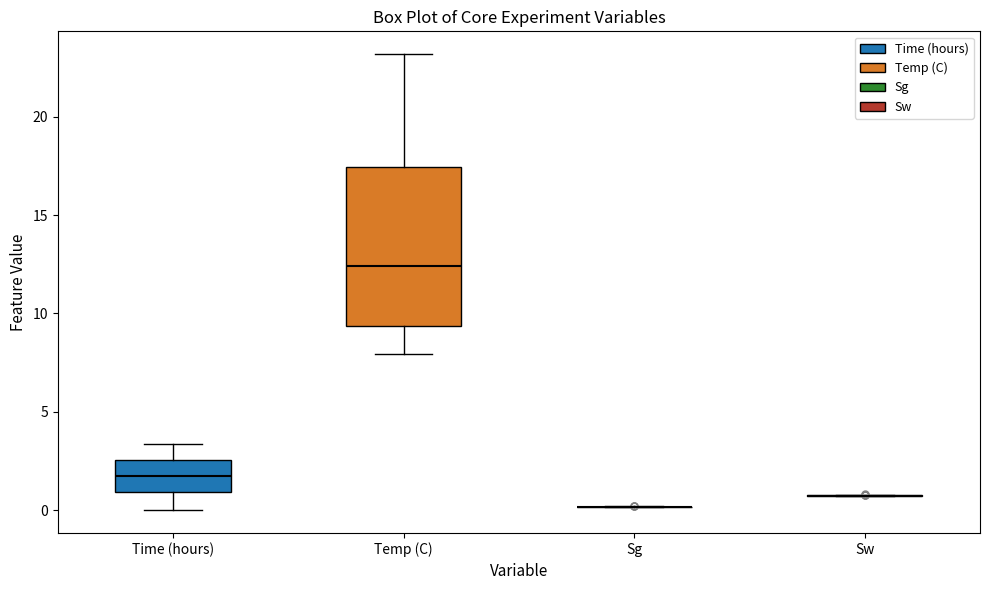

Where does the lower whisker of the box for Temp (C) end on the y-axis? The values are not printed on the chart, so give them approximately, as read against the axis.

8.0